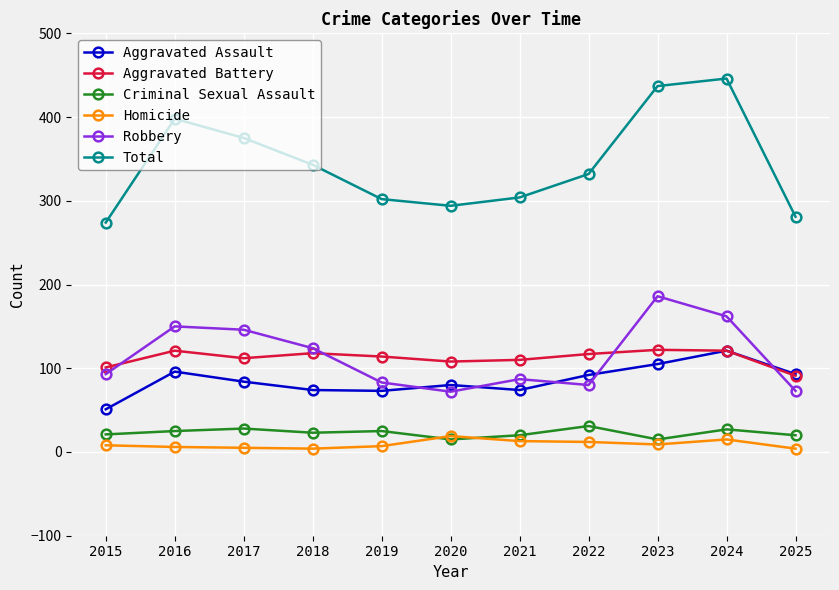

True or false: Criminal Sexual Assault and Aggravated Battery intersect in this chart.

False